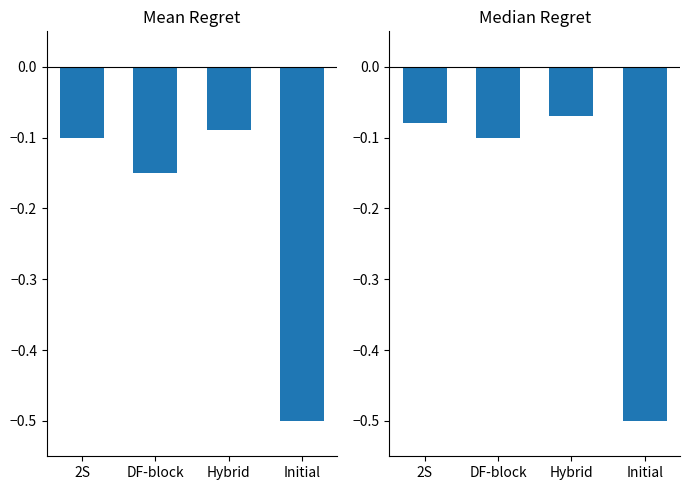

Rank the series by their maximum value, from highest to lowest.

Median Regret, Mean Regret